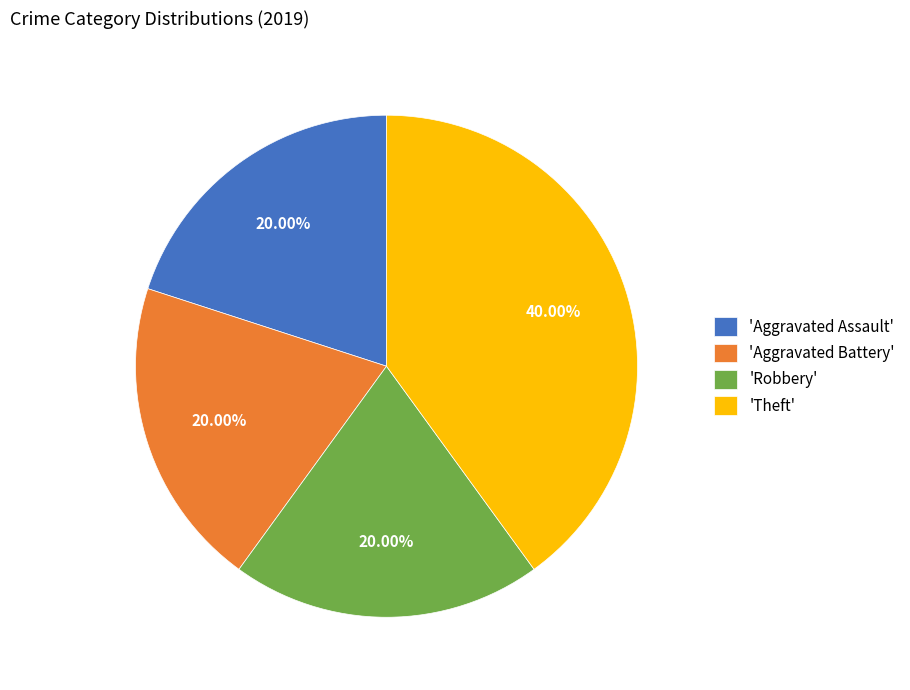

What is the largest slice in the pie chart?

'Theft'